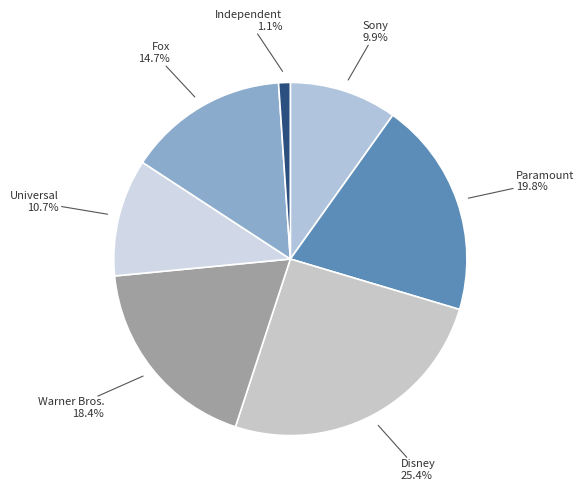

What percentage is the Warner Bros. slice, to the nearest percent?

18%